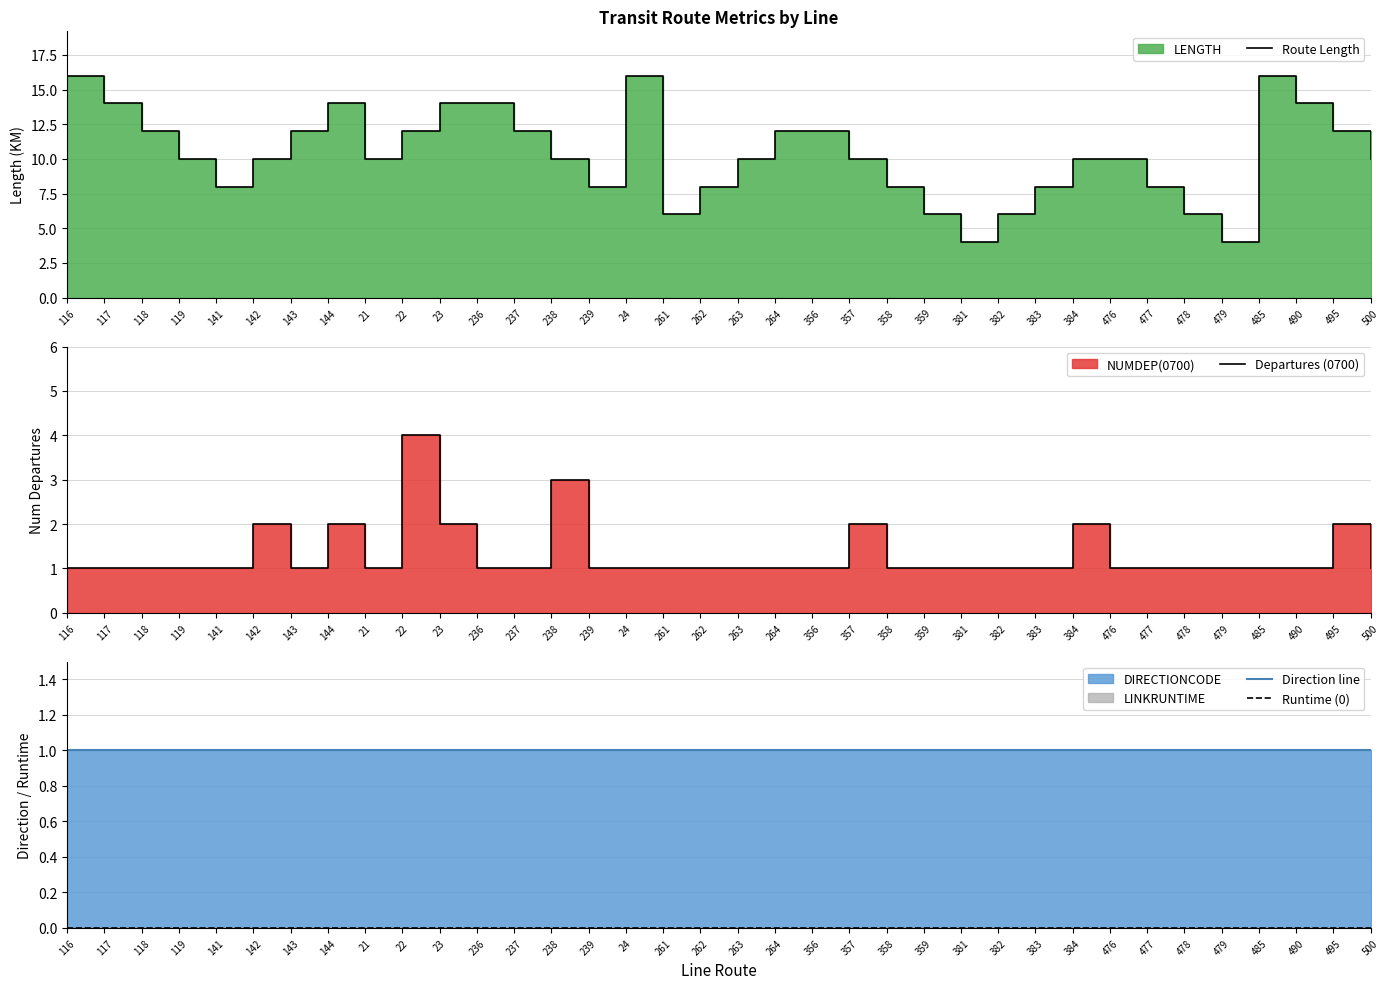

At which category is the sum across all series the highest?

116